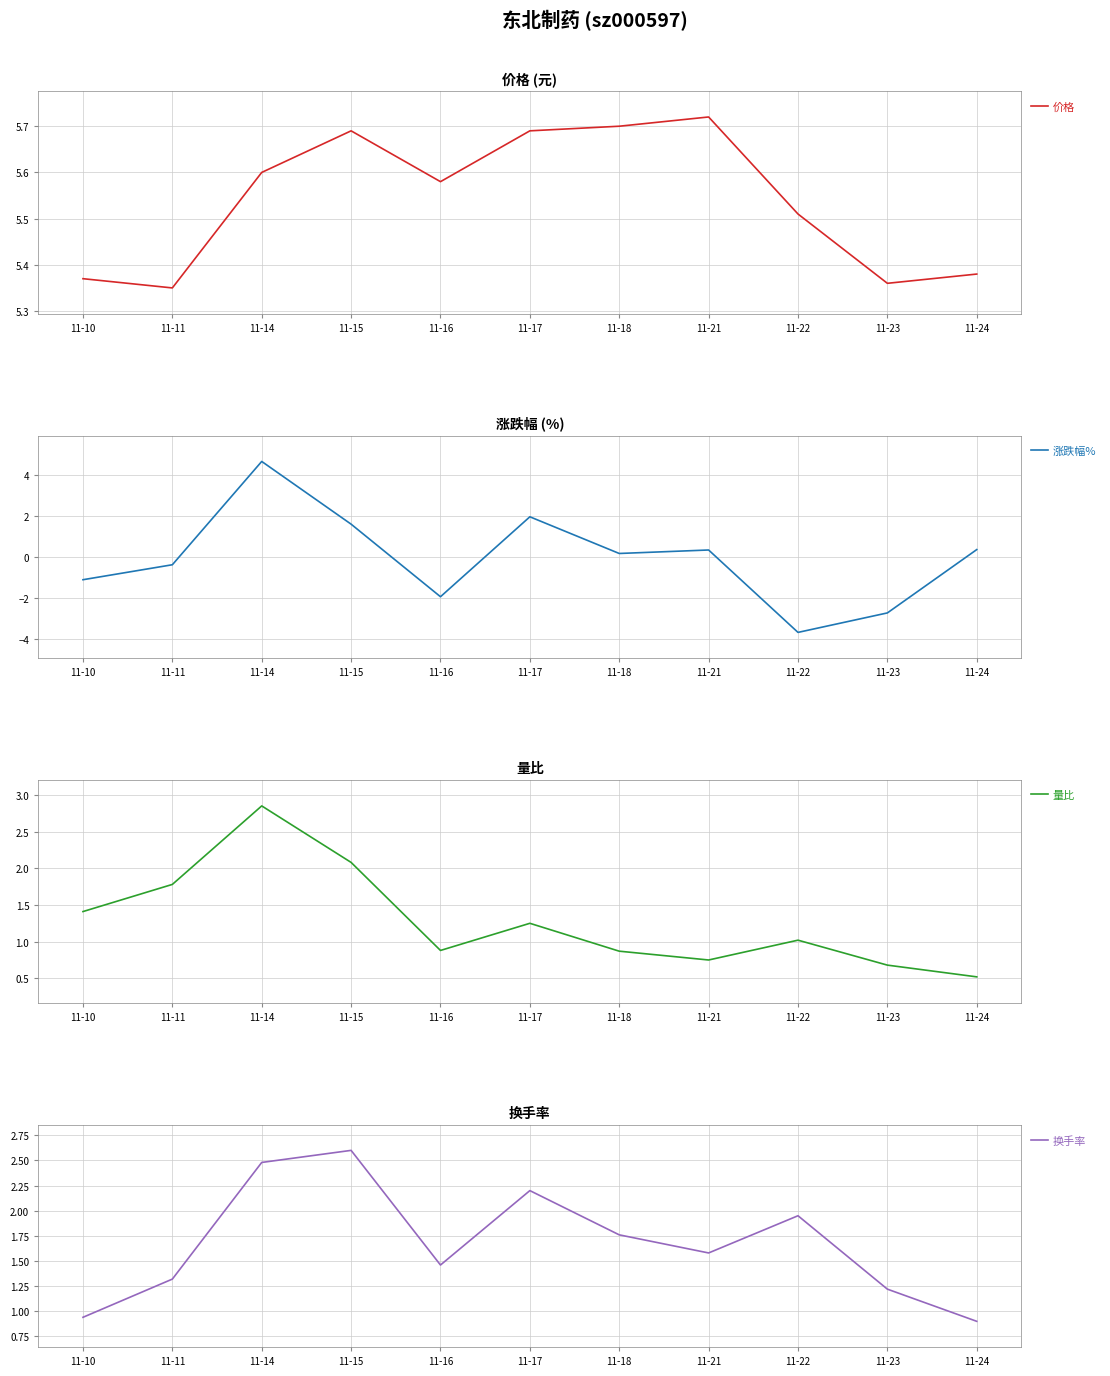

Does the chart display data point markers on the line(s)?

No